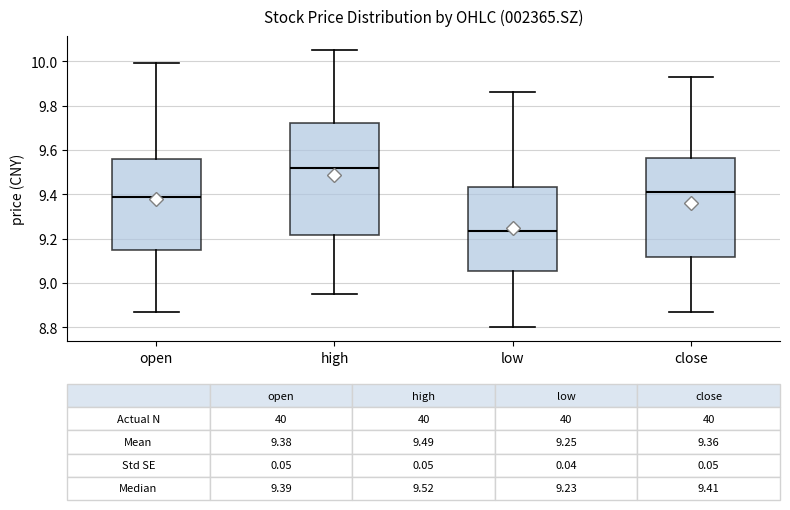

Which box's median line is the lowest?

low